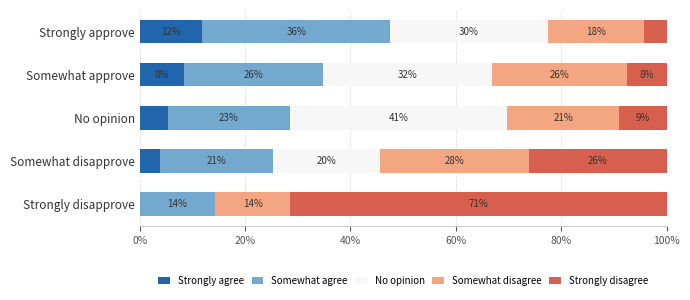

What are all the series names shown in the legend?

Strongly agree, Somewhat agree, No opinion, Somewhat disagree, Strongly disagree